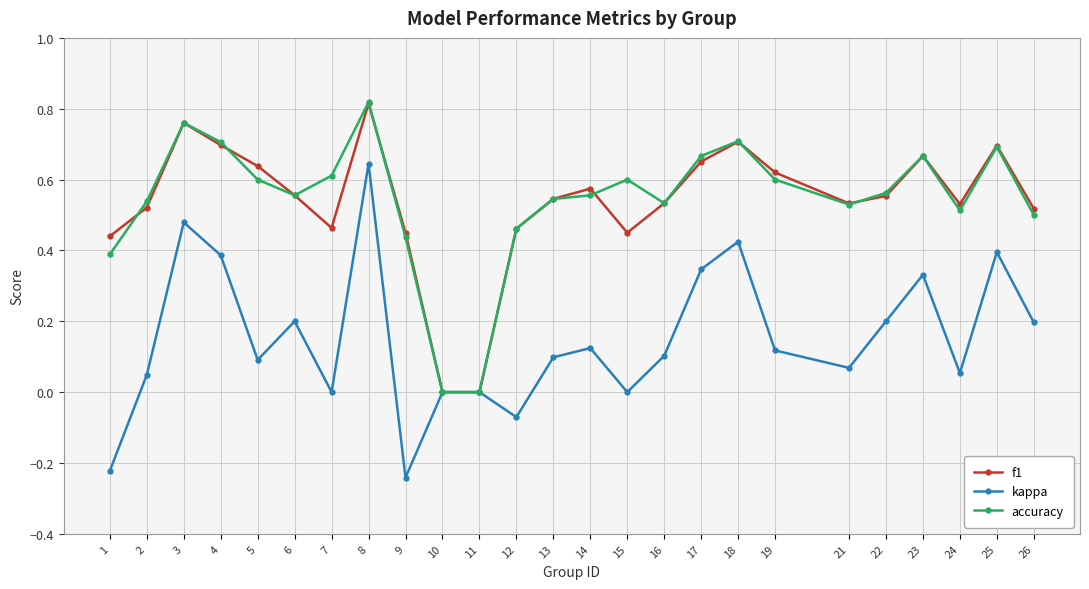

The value of kappa at 6 is 0.1. True or false?

False